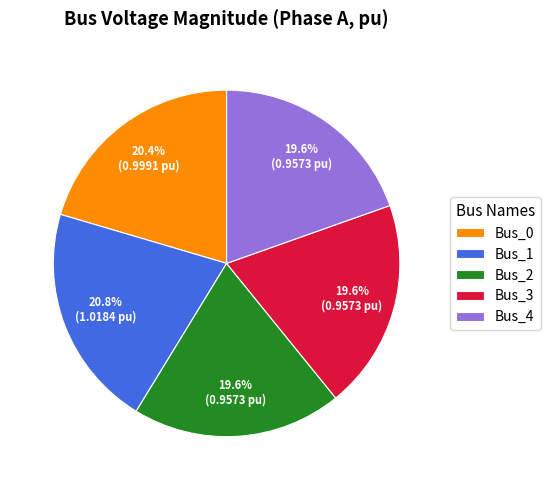

Between Bus_1 and Bus_3, which is larger?

Bus_1